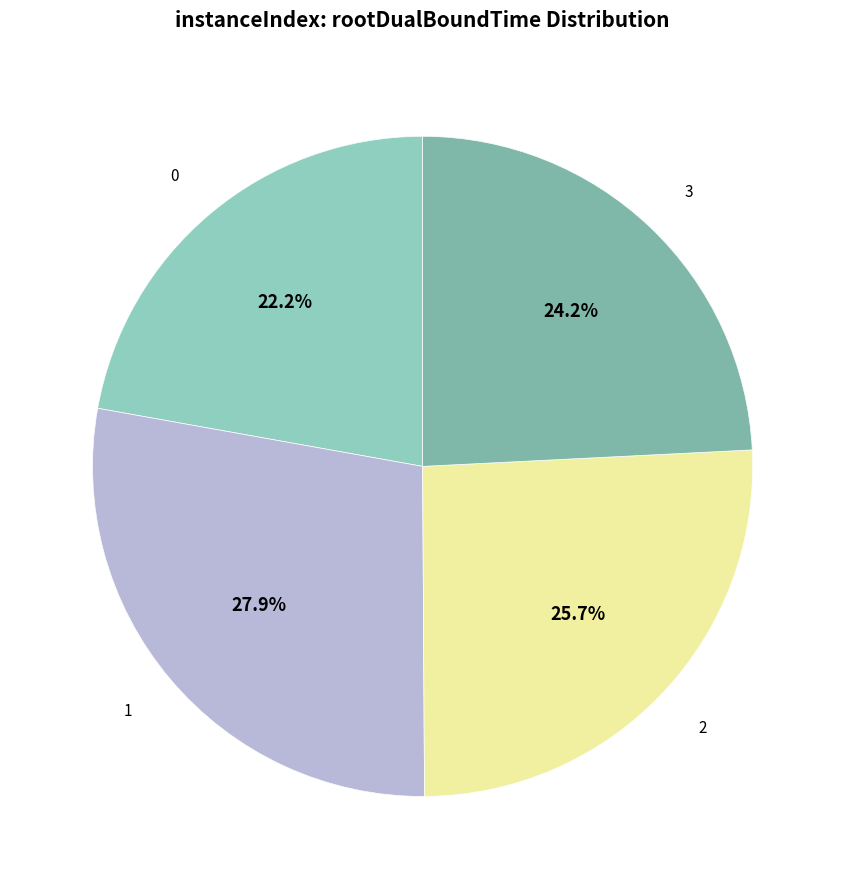

What percentage is the 3 slice, to the nearest percent?

24%